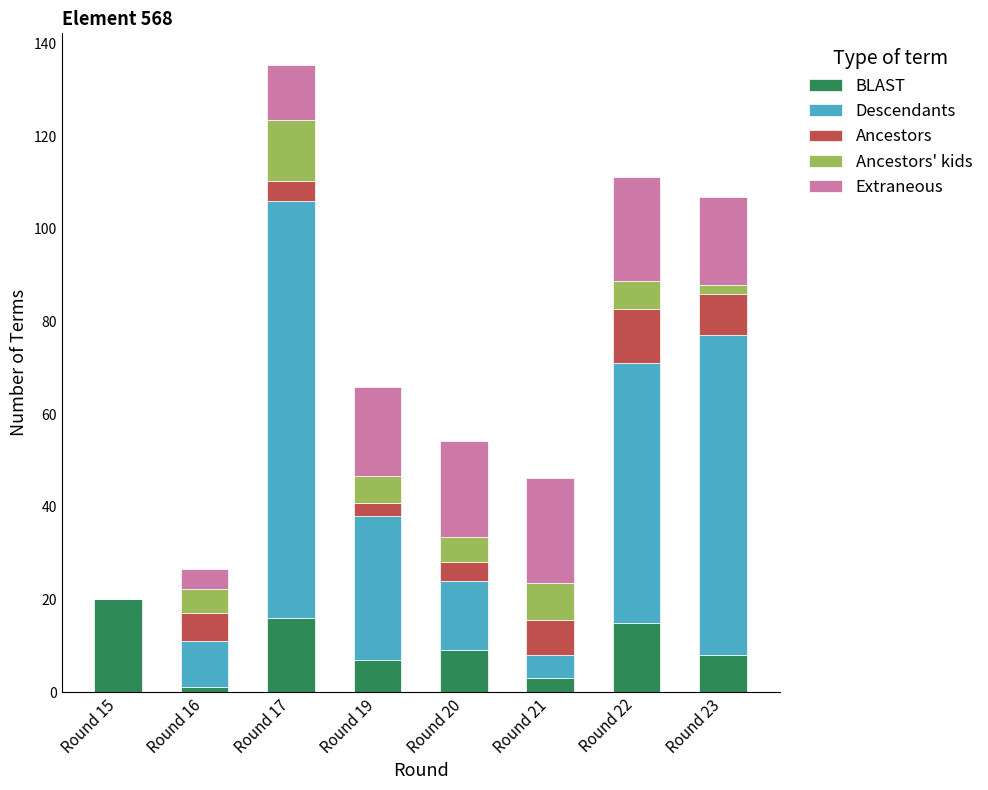

At which category is the sum across all series the highest?

Round 17